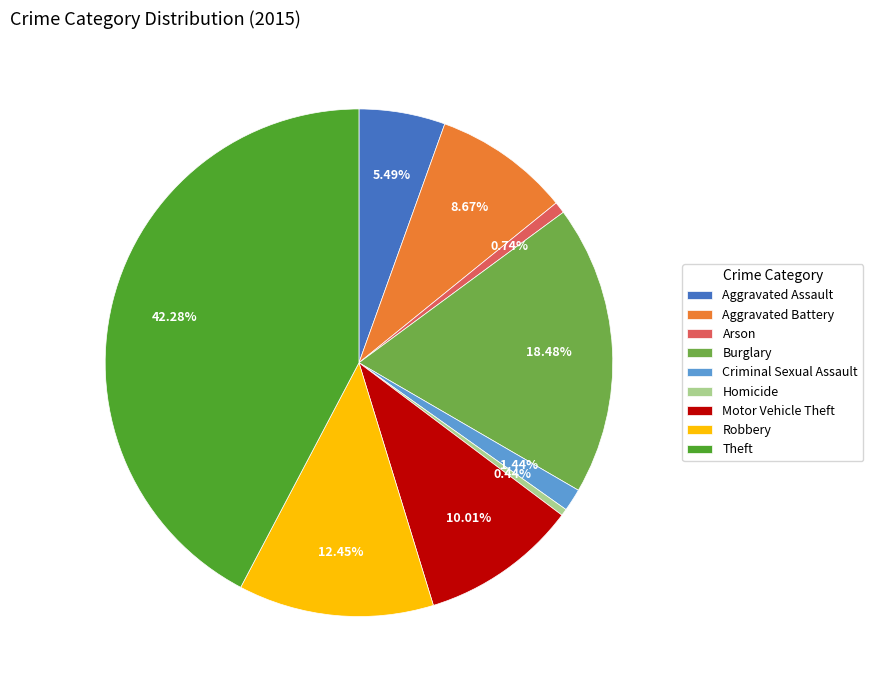

To the nearest percent, what percentage of the pie is Aggravated Assault?

5%